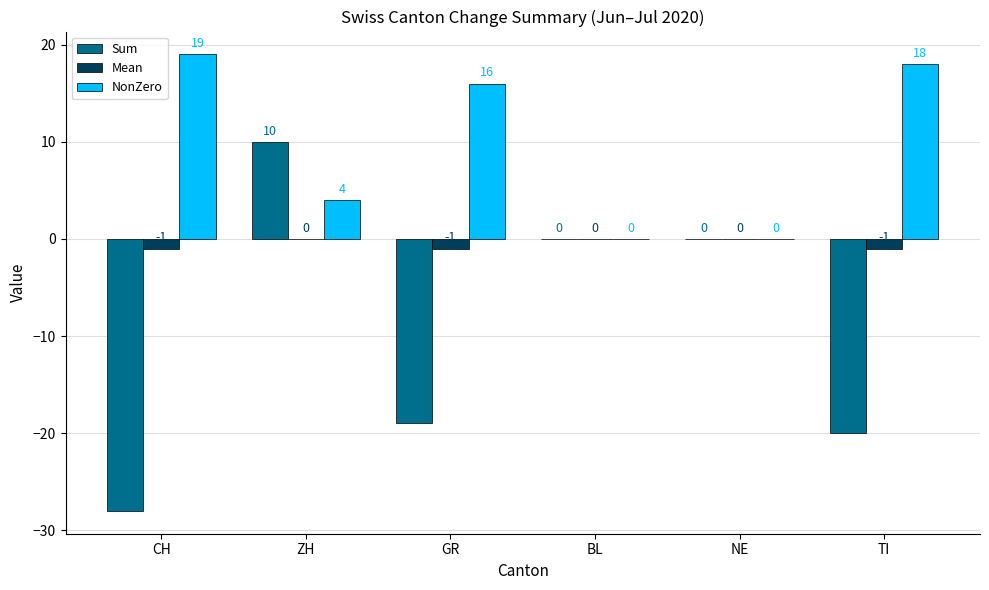

How many values in NonZero are above zero?

4